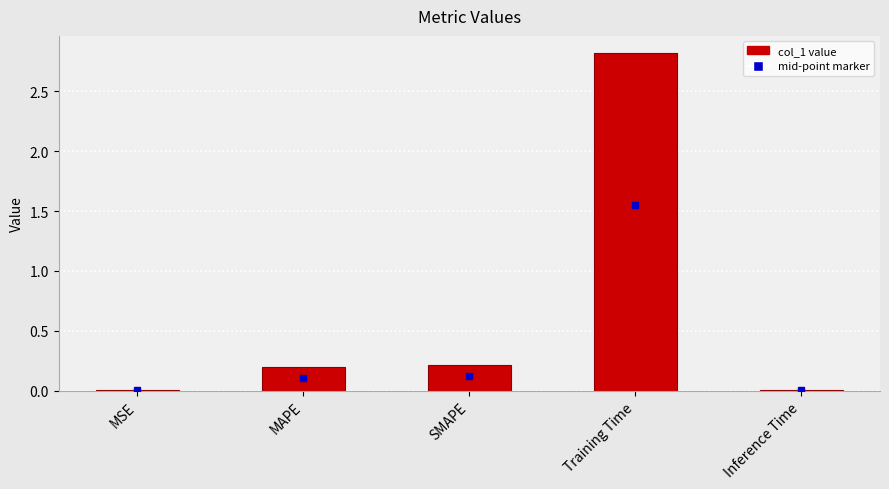

What is the sum of all values?

3.3